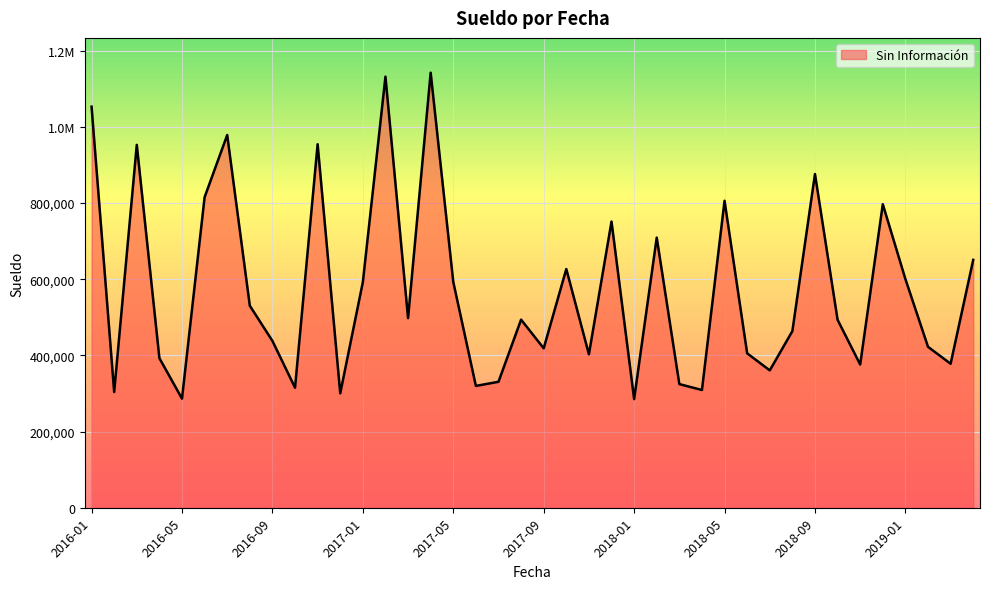

Does the chart have visible grid lines?

Yes